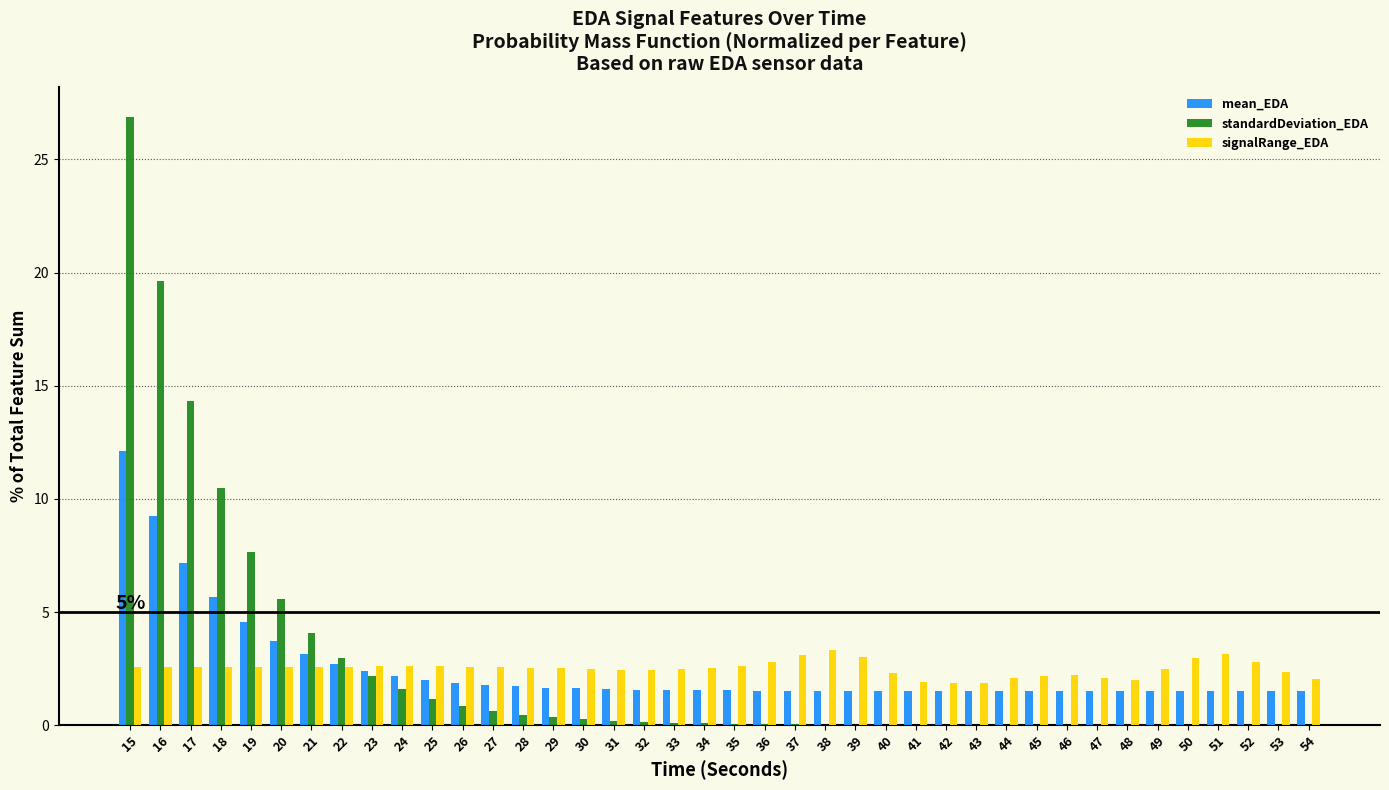

The standardDeviation_EDA series shows 4.8 at 22. True or false?

False